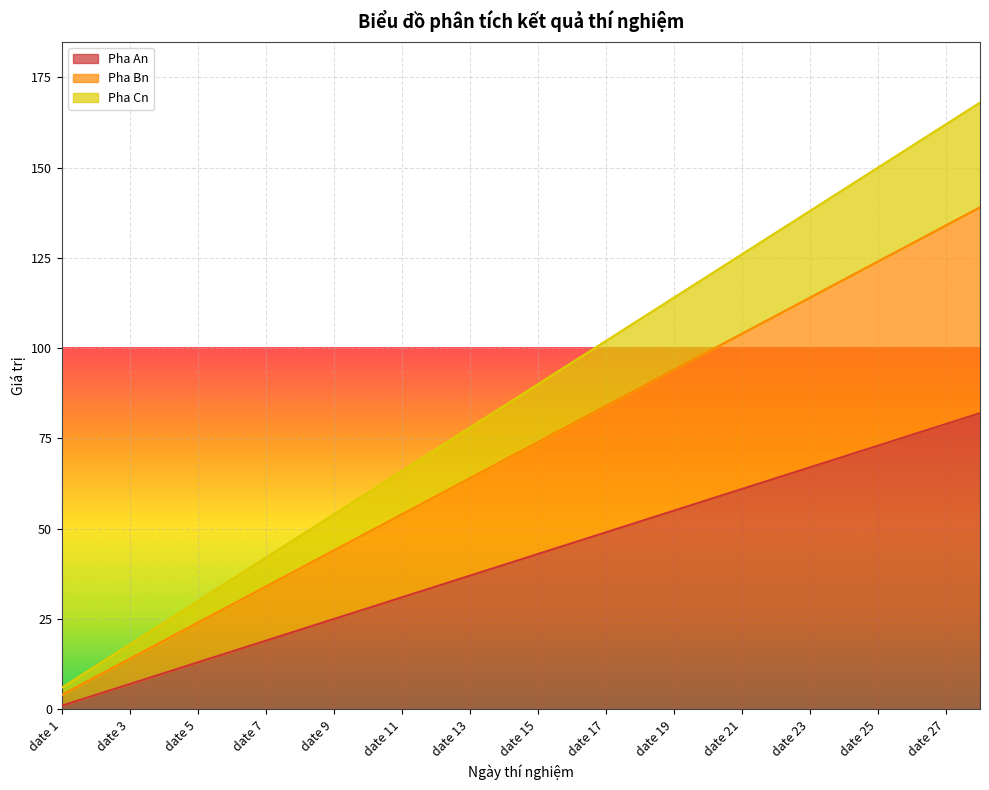

True or false: Pha An and Pha Bn cross at least once.

False